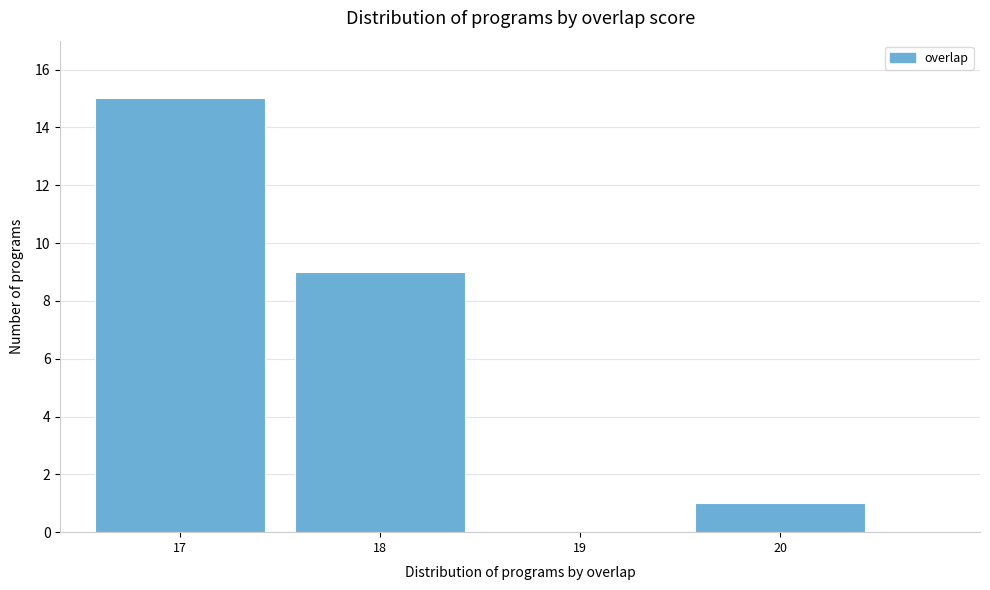

Over which range of the x-axis is the bar tallest?

16.5 to 17.5